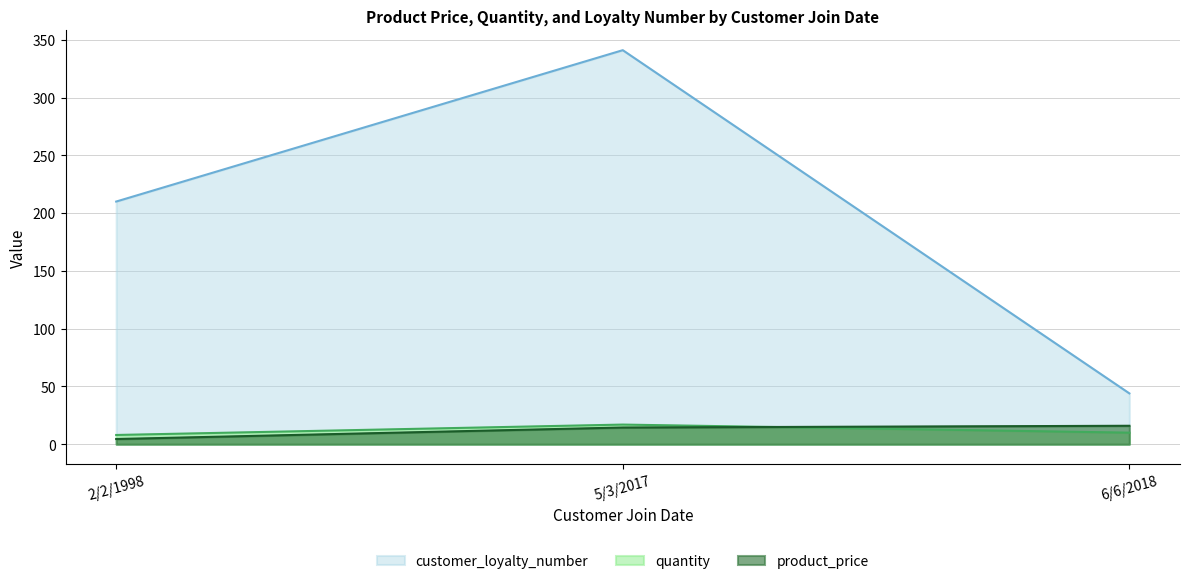

List the labels in order of customer_loyalty_number value, largest first.

5/3/2017, 2/2/1998, 6/6/2018